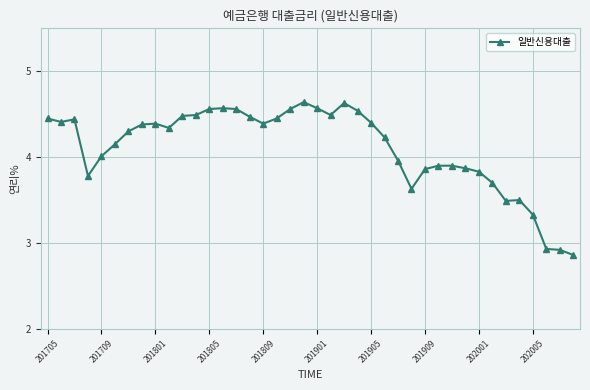

What is the average value?

4.1